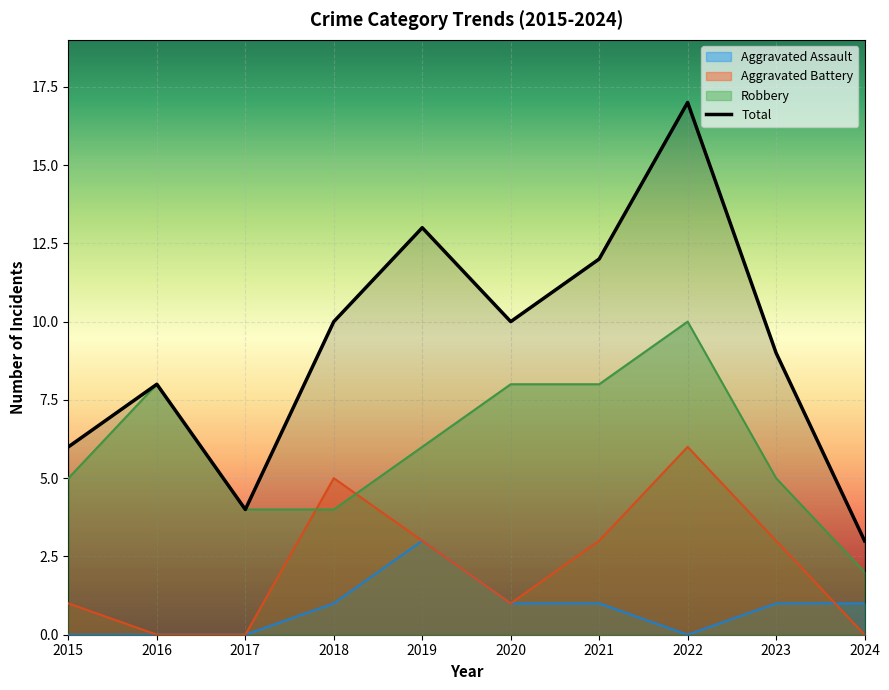

What is the value of the Total point at the 8th from the left?

17